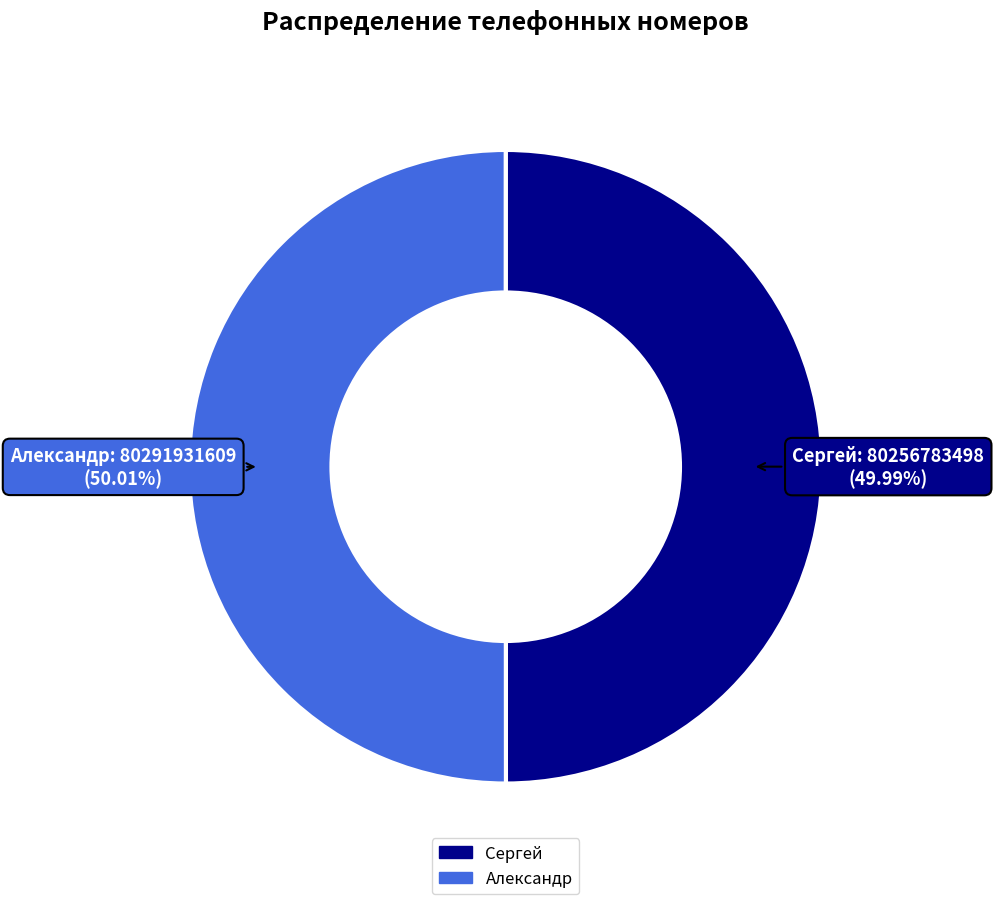

Does any single category account for the majority?

Yes